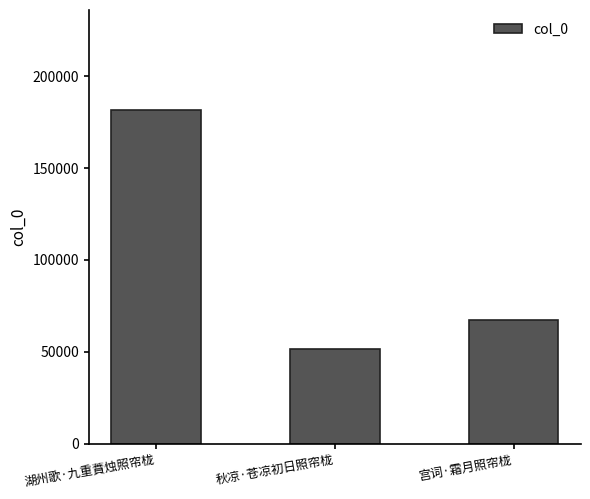

Reading right to left, list all the values displayed in this chart.

67109	51399	181503